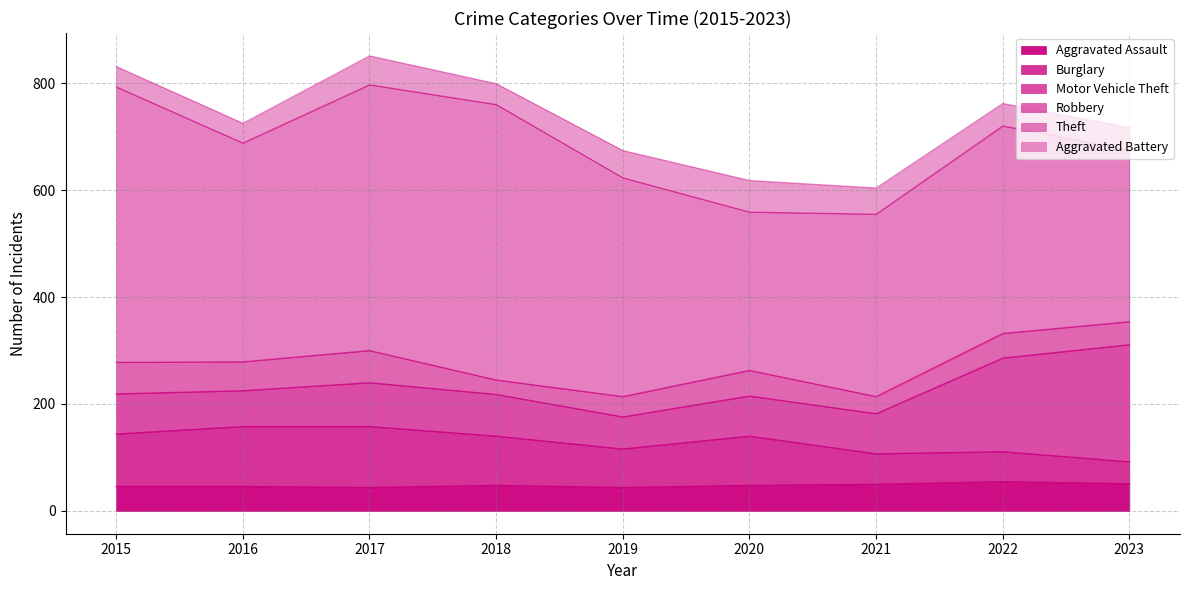

At 2023, list the series in order from smallest to largest.

Burglary, Aggravated Battery, Robbery, Aggravated Assault, Motor Vehicle Theft, Theft